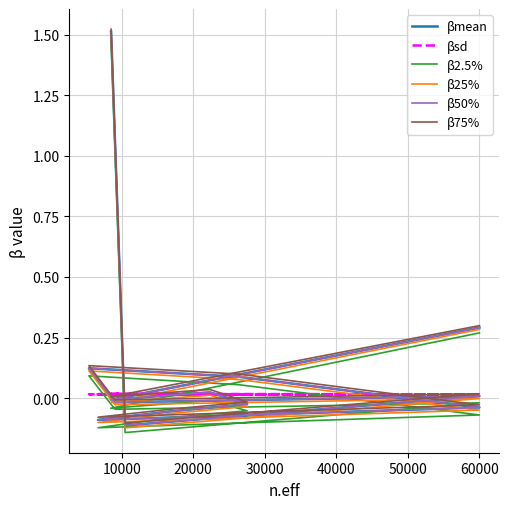

How many lines are shown in the chart?

6